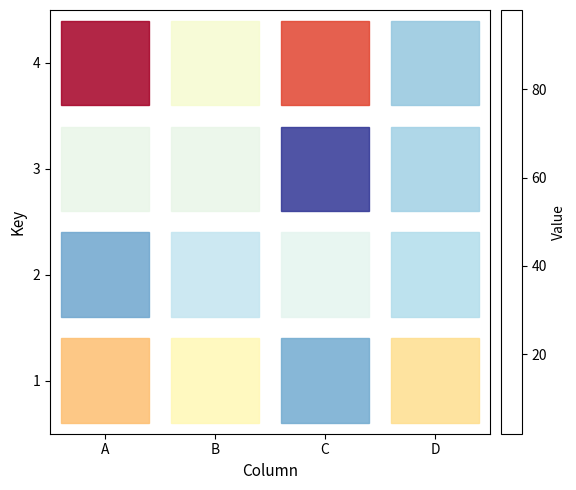

At which category is the sum across all series the highest?

A